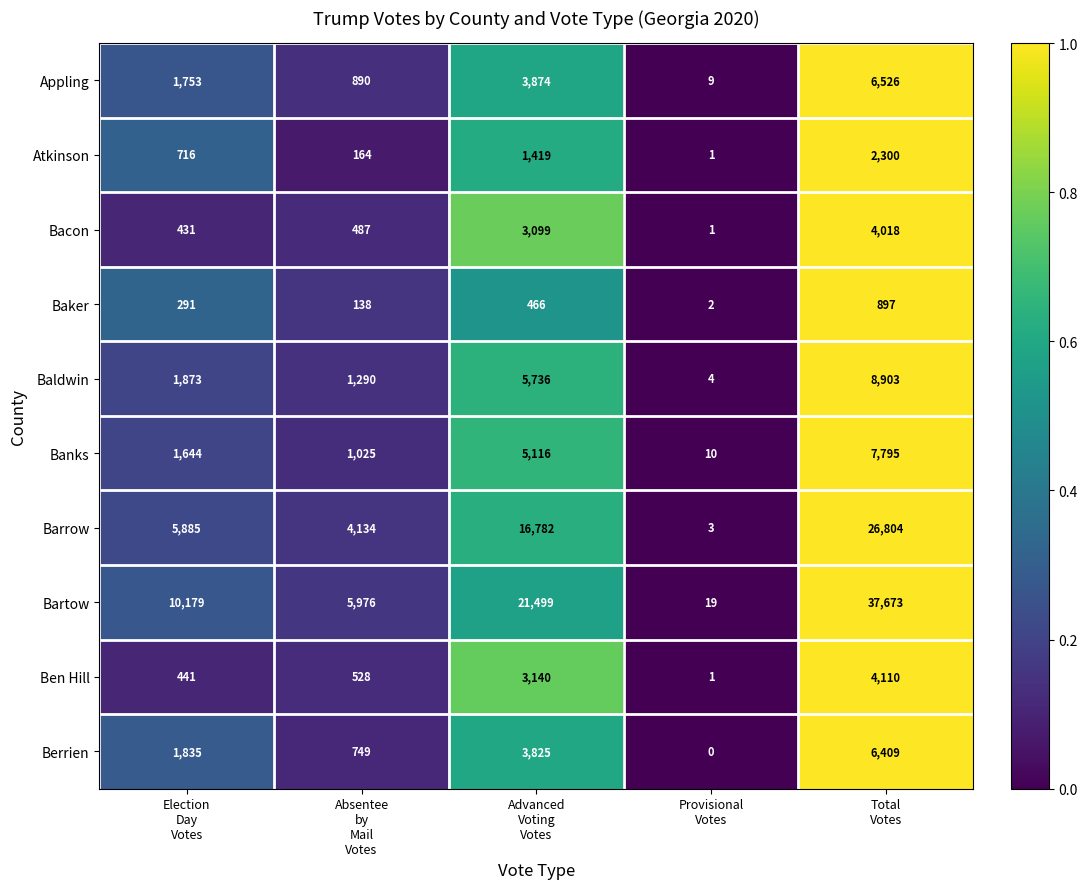

At Total
Votes, list the series in order from largest to smallest.

Bartow, Barrow, Baldwin, Banks, Appling, Berrien, Ben Hill, Bacon, Atkinson, Baker